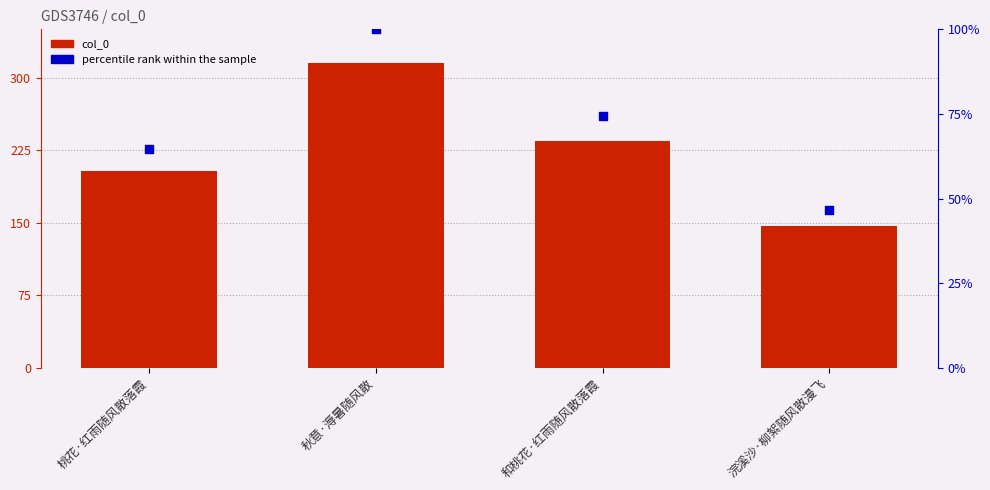

What is the total value across all series at 和桃花·红雨随风散落霞?

235015.5